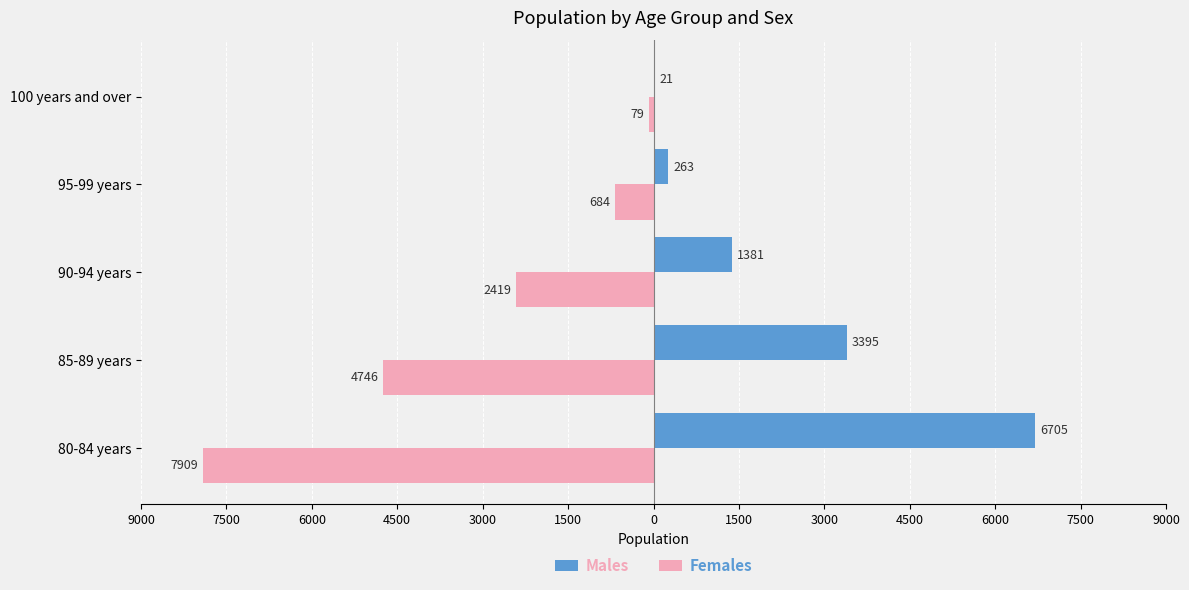

What are all the series names shown in the legend?

Males, Females